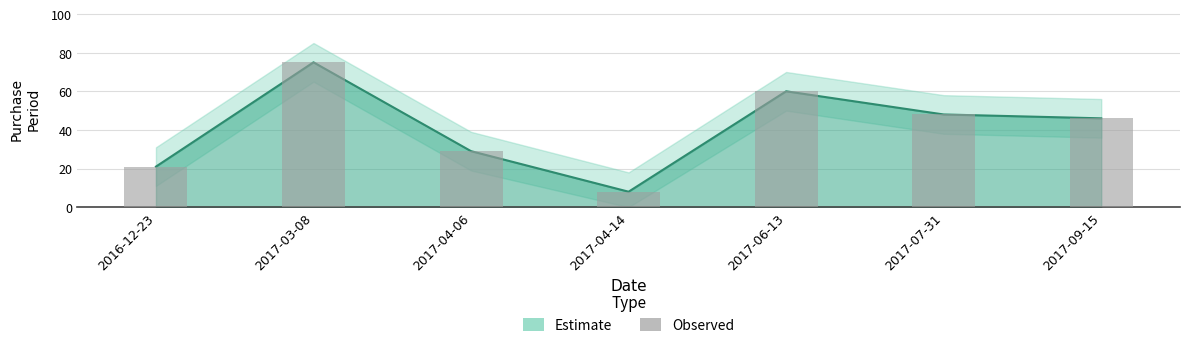

How many categories are shown in the chart?

7